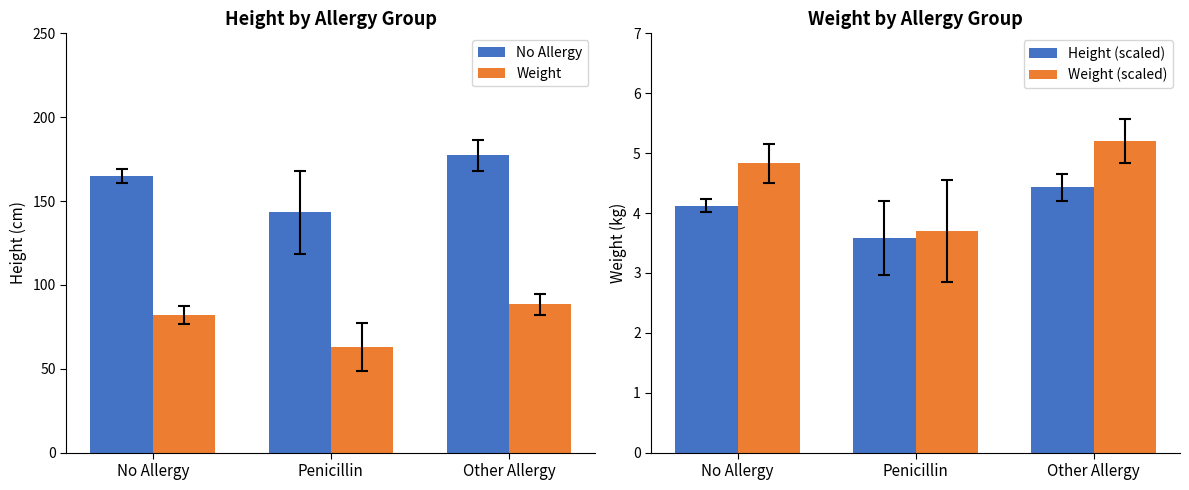

Is it true that Weight (scaled) equals 3.7 at Penicillin?

True